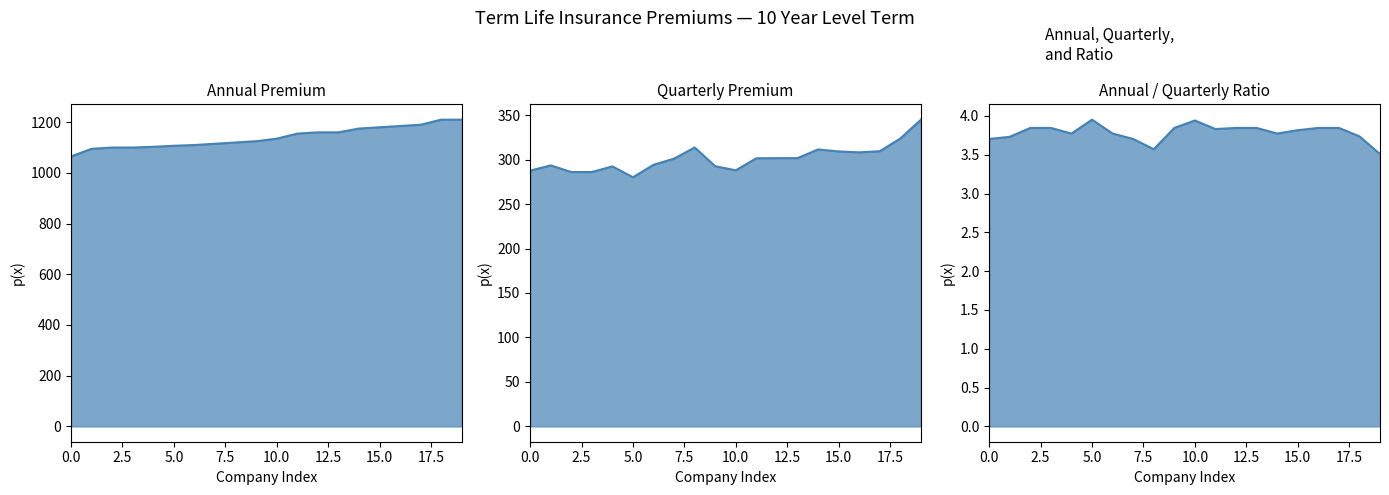

What is the maximum value for Quarterly Premium?

344.9